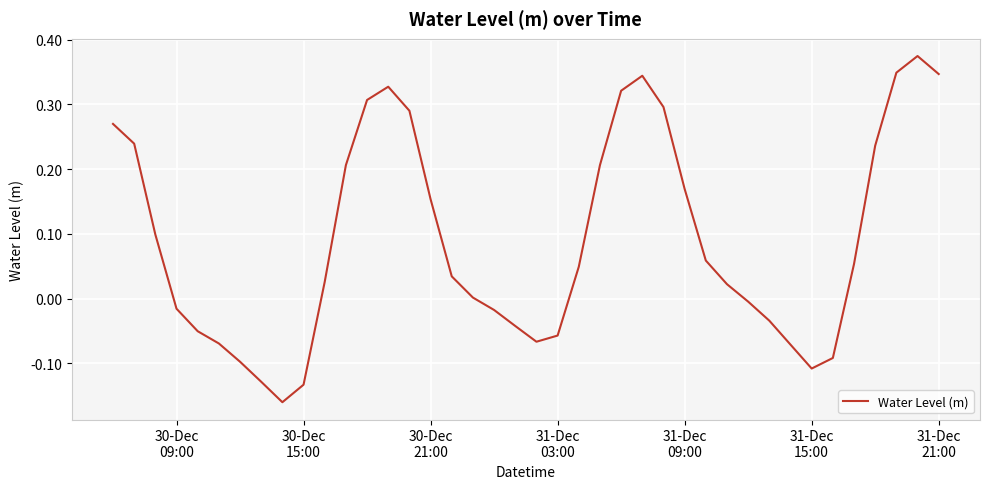

What is the difference between the maximum and minimum values?

0.5